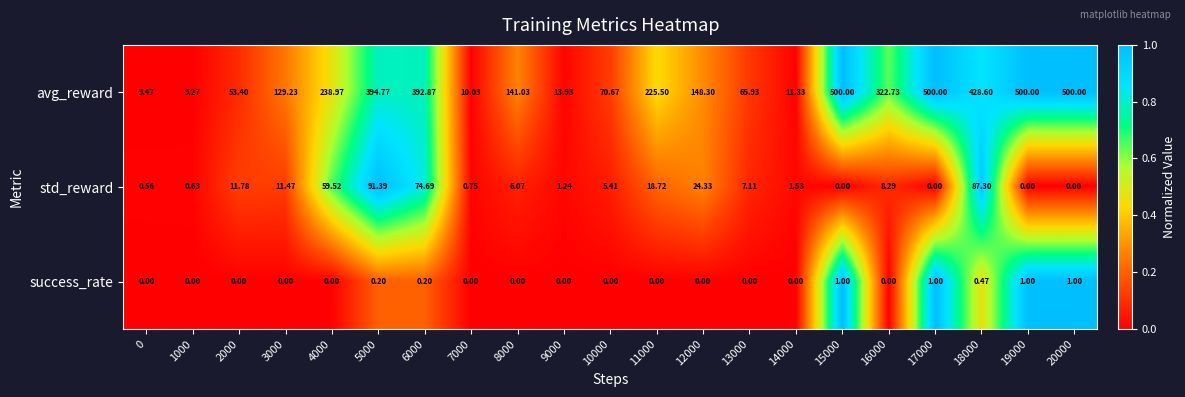

Rank the series at 0 from highest to lowest value.

avg_reward, std_reward, success_rate